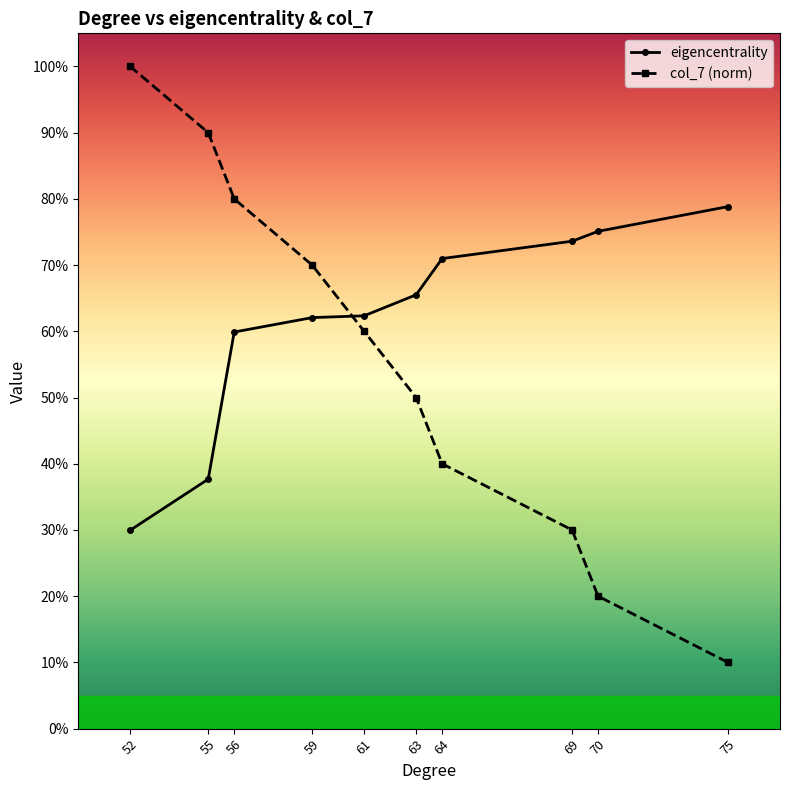

What is the sum of all col_7 (norm) values?

5.5